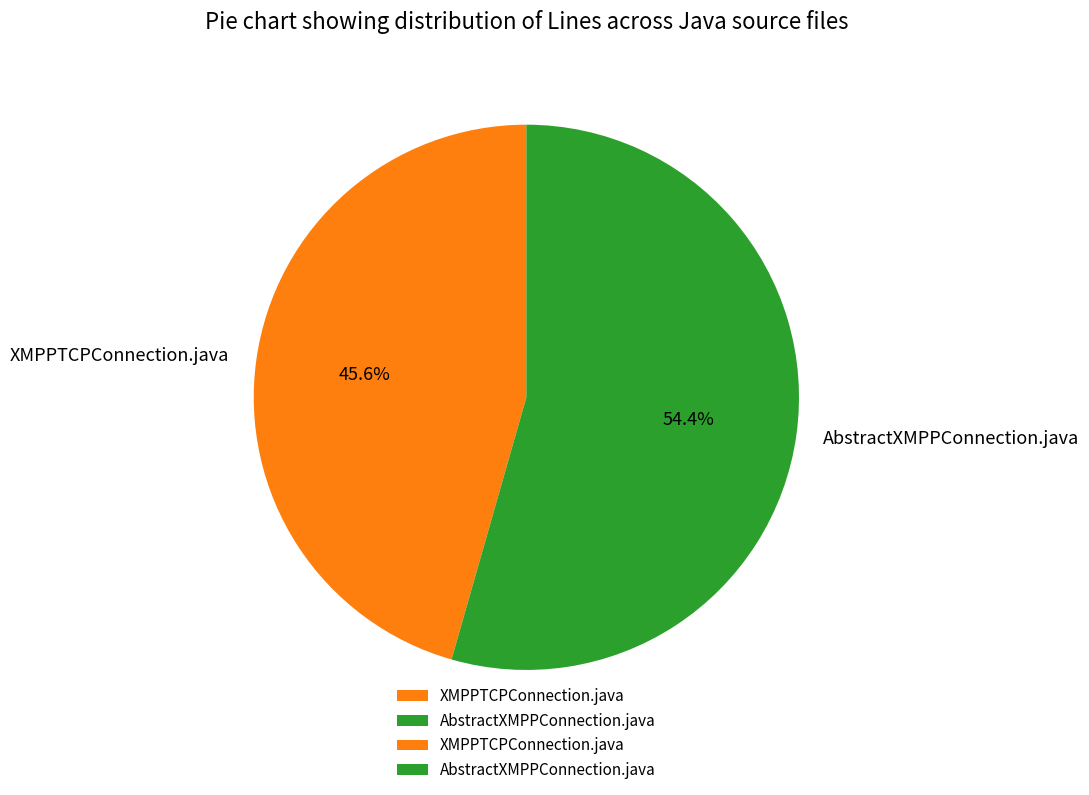

To the nearest percent, what portion does AbstractXMPPConnection.java represent?

54%